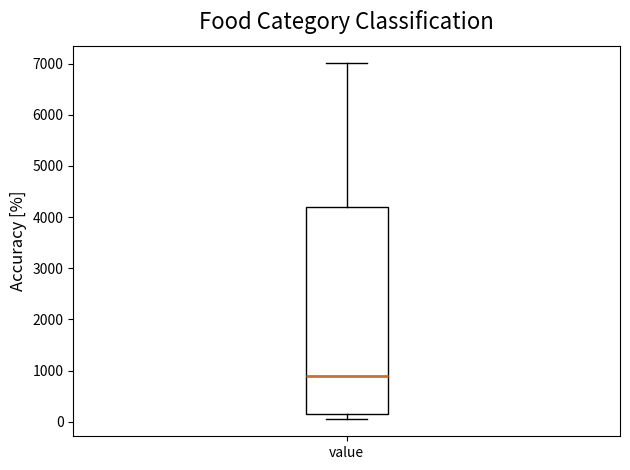

Transcribe this box plot: give where the median line is, the range the box spans, and where the two whiskers end, as read against the y-axis. The values are not printed on the chart, so give them approximately, as read against the axis.

median 900, box 200 to 4200, whiskers 100 to 7000